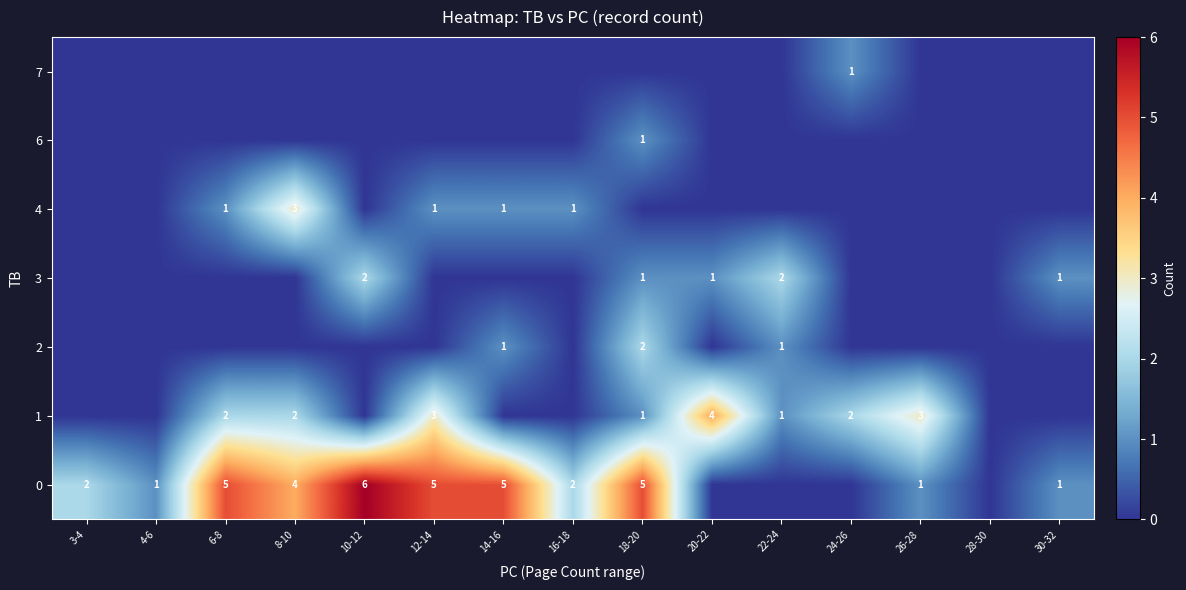

The value of 0 at 10-12 is 6. True or false?

True